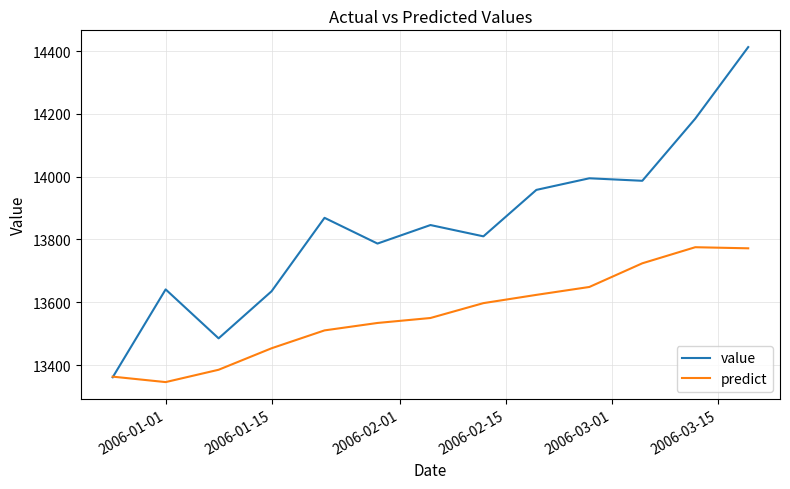

Which series has the widest spread of values?

value